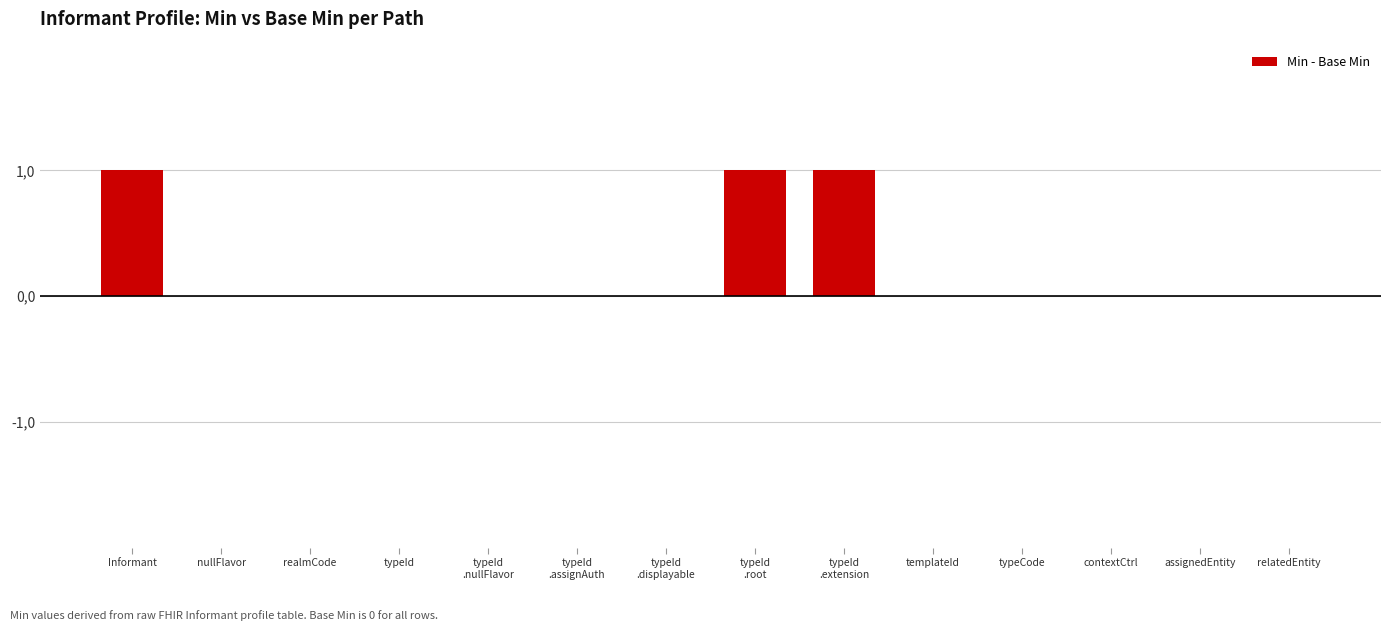

True or false: the data shows 2 at typeId
.root.

False